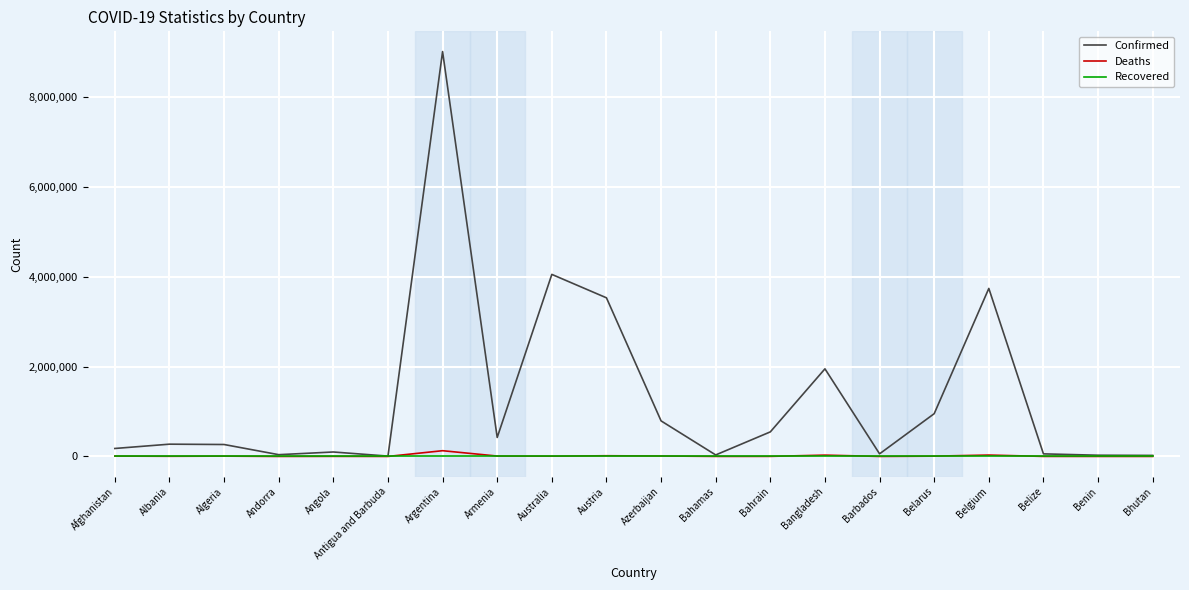

At which category is the sum across all series the highest?

Argentina